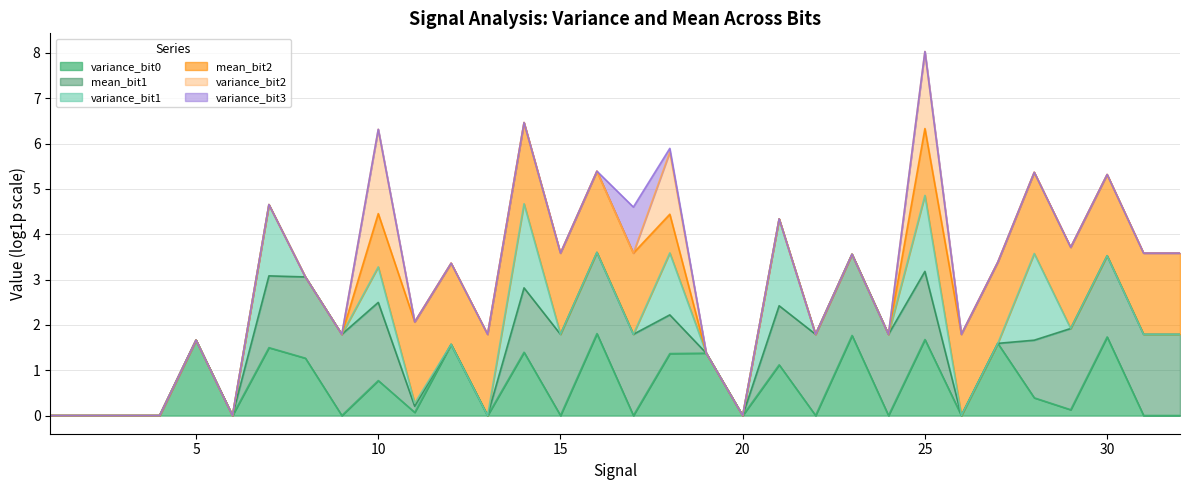

What are all the series names shown in the legend?

variance_bit0, mean_bit1, variance_bit1, mean_bit2, variance_bit2, variance_bit3